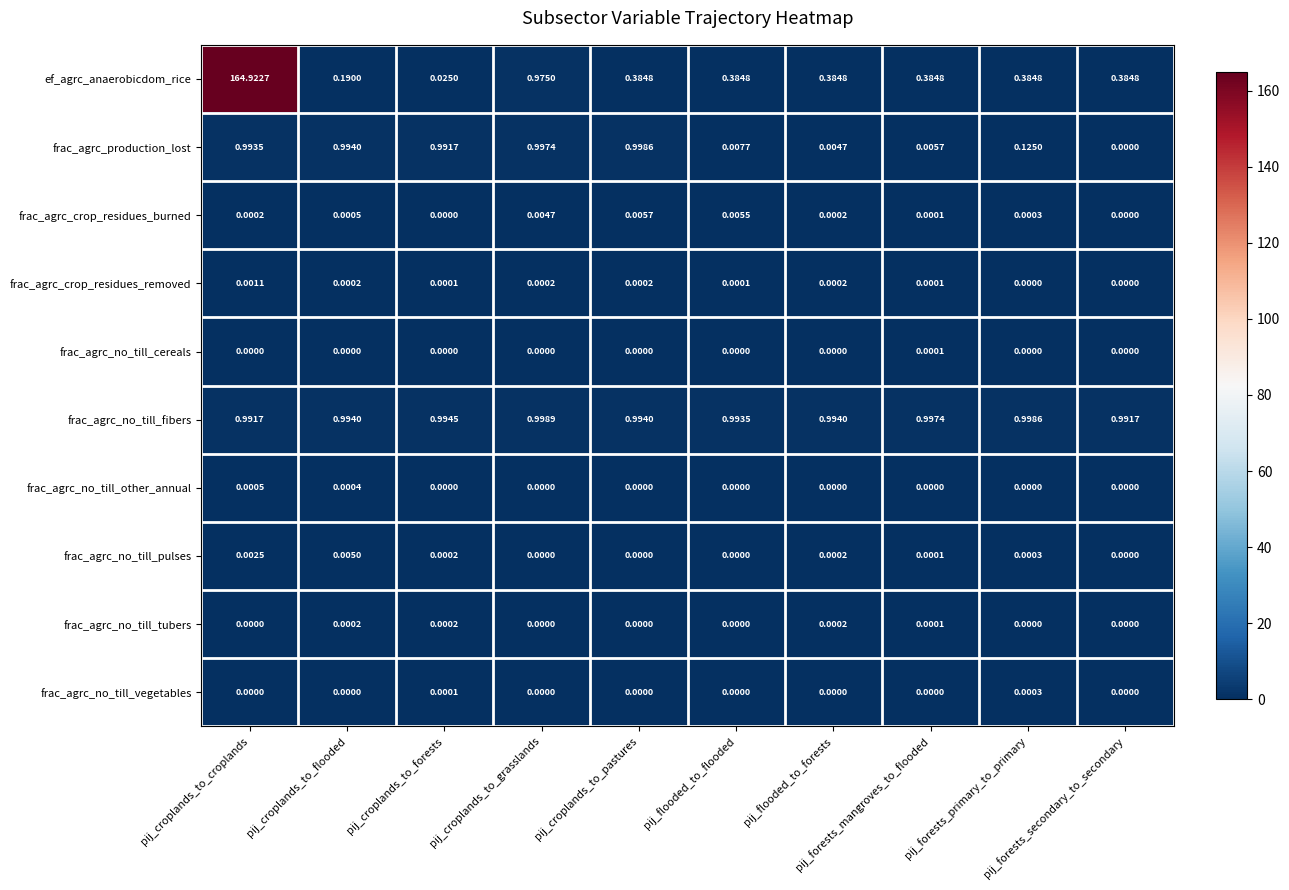

Which series has the widest spread of values?

ef_agrc_anaerobicdom_rice